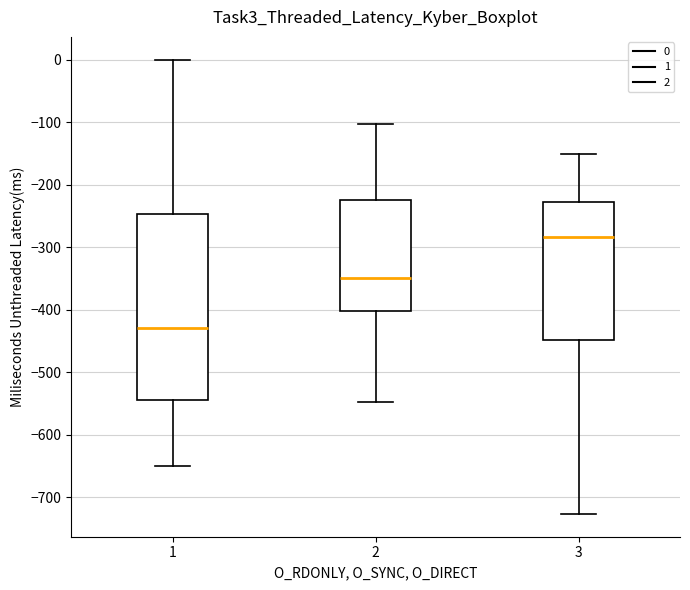

Reading left to right, transcribe this box plot: for each box, give where its median line is, the range the box spans, and where its two whiskers end, as read against the y-axis. The values are not printed on the chart, so give them approximately, as read against the axis.

1: median -430, box -540 to -250, whiskers -650 to 0
2: median -350, box -400 to -220, whiskers -550 to -100
3: median -280, box -450 to -230, whiskers -730 to -150